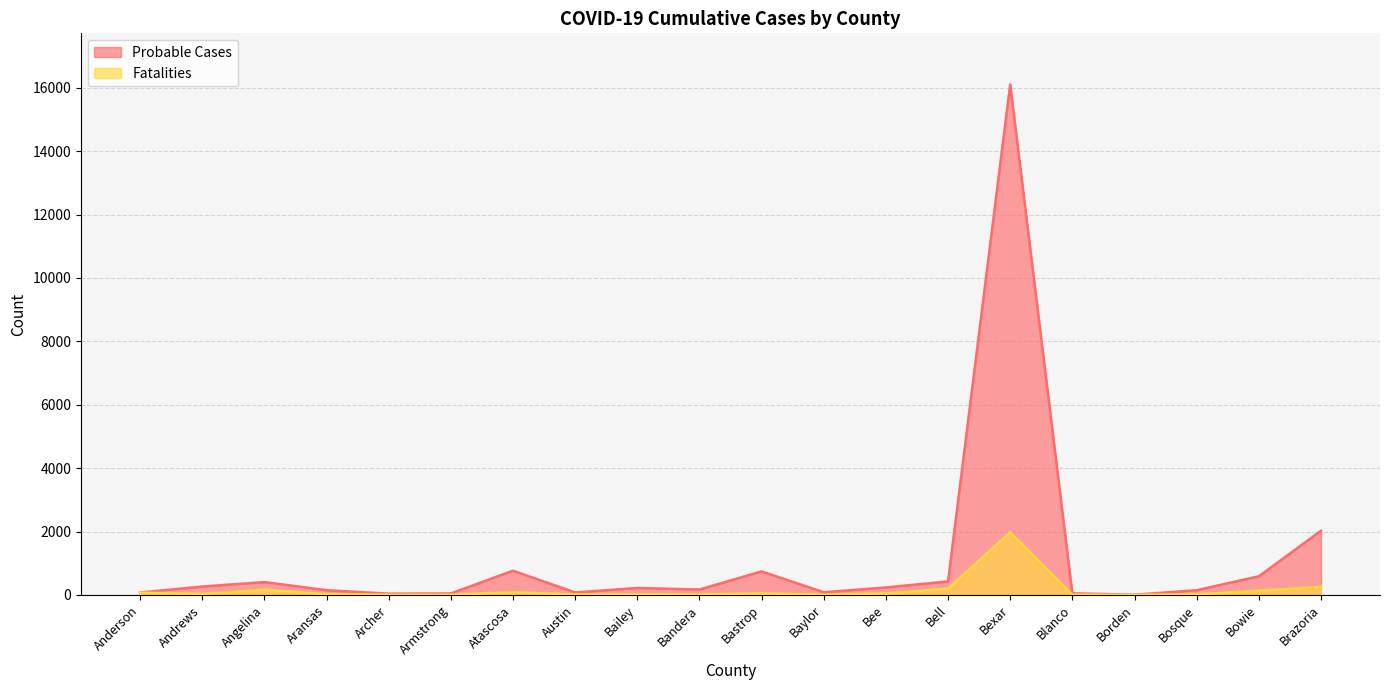

True or false: Probable Cases and Fatalities cross at least once.

False